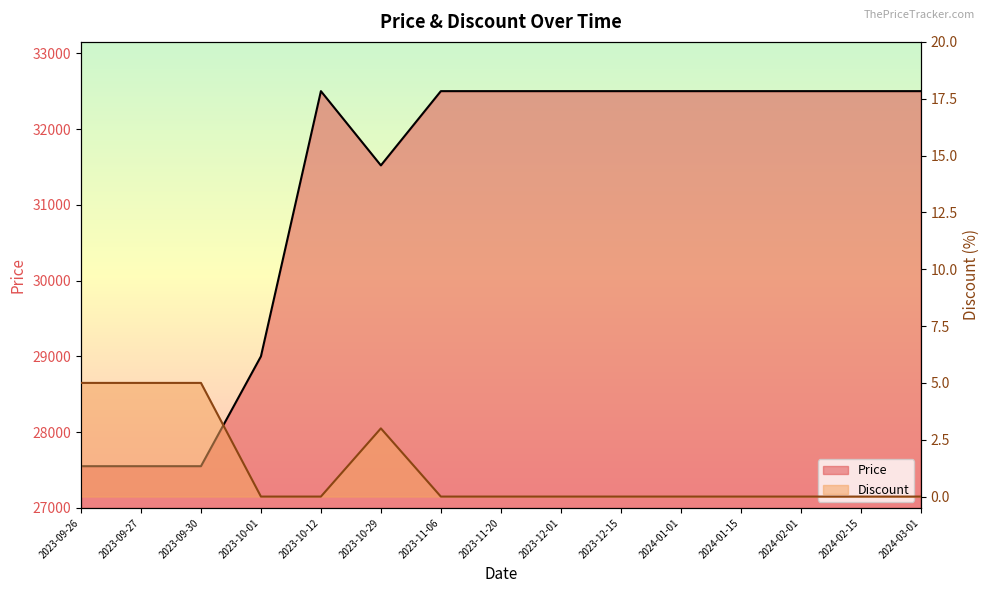

List the series in order of their overall mean, lowest first.

Discount, Price